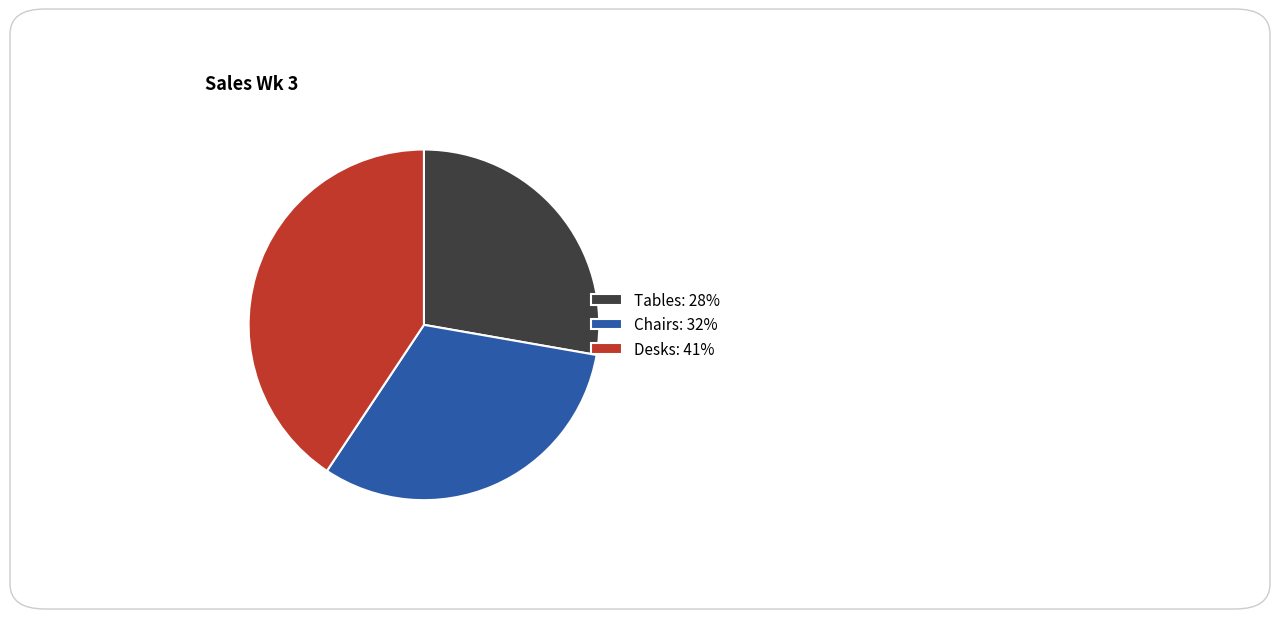

Is Desks the majority of the pie?

No